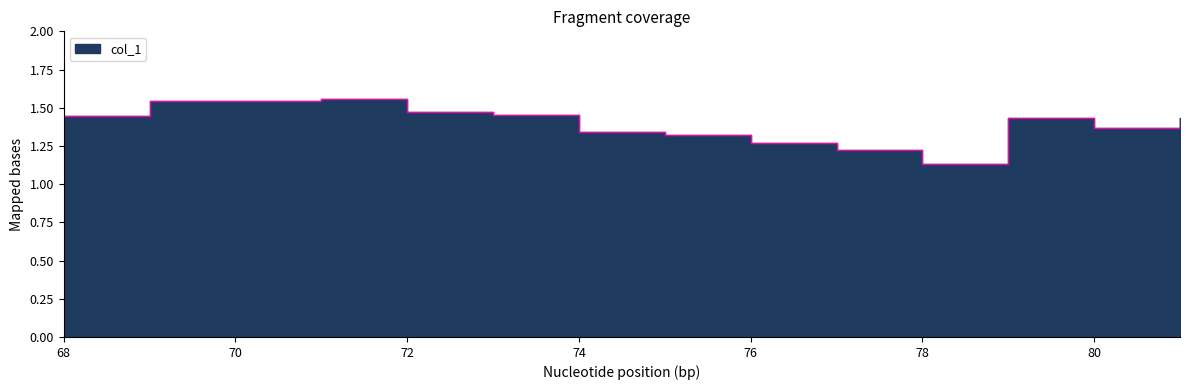

List the labels in order of value, largest first.

71, 69, 70, 72, 73, 68, 79, 81, 80, 74, 75, 76, 77, 78